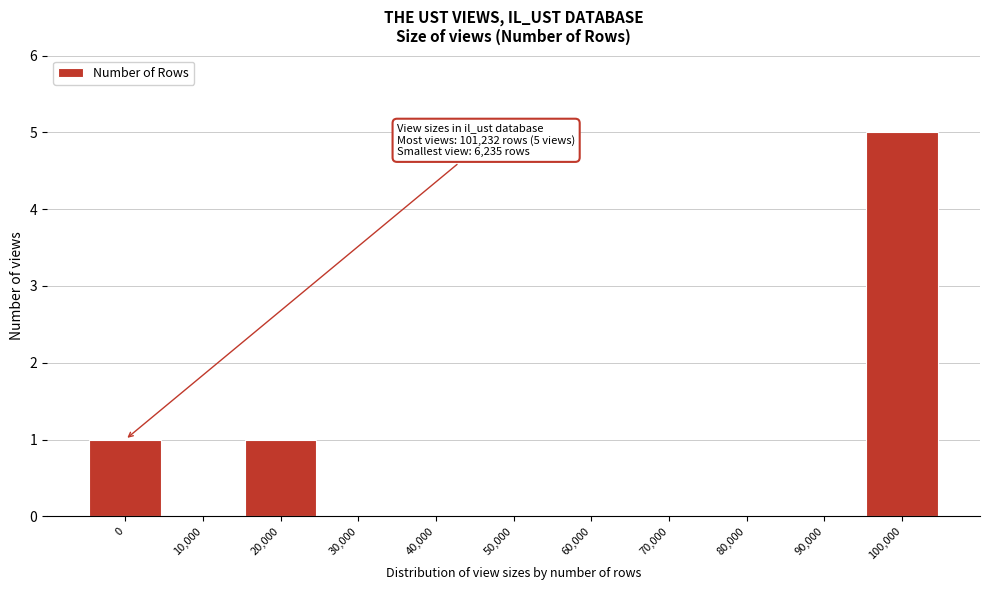

Reading left to right, list all the values displayed in this chart.

0=1	10,000=0	20,000=1	30,000=0	40,000=0	50,000=0	60,000=0	70,000=0	80,000=0	90,000=0	100,000=5